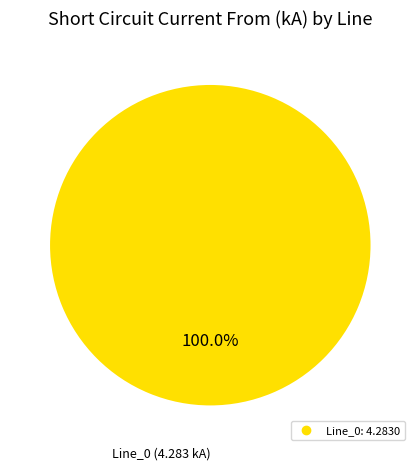

Is there a majority slice in this chart?

Yes